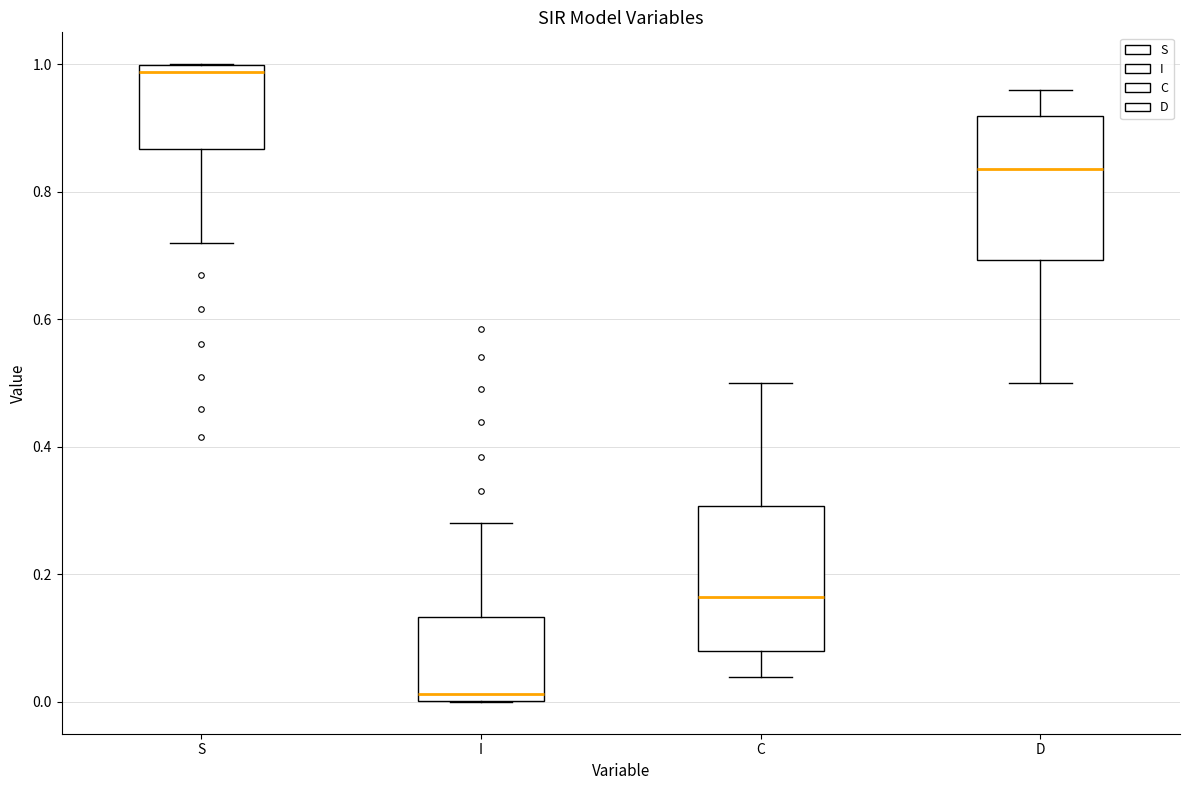

Reading left to right, read every box against the y-axis: the position of its median line, the range the box covers, and the ends of its whiskers. The values are not printed on the chart, so give them approximately, as read against the axis.

S: median 0.98, box 0.86 to 1.00, whiskers 0.72 to 1.00
I: median 0.02, box 0.00 to 0.14, whiskers 0.00 to 0.28
C: median 0.16, box 0.08 to 0.30, whiskers 0.04 to 0.50
D: median 0.84, box 0.70 to 0.92, whiskers 0.50 to 0.96